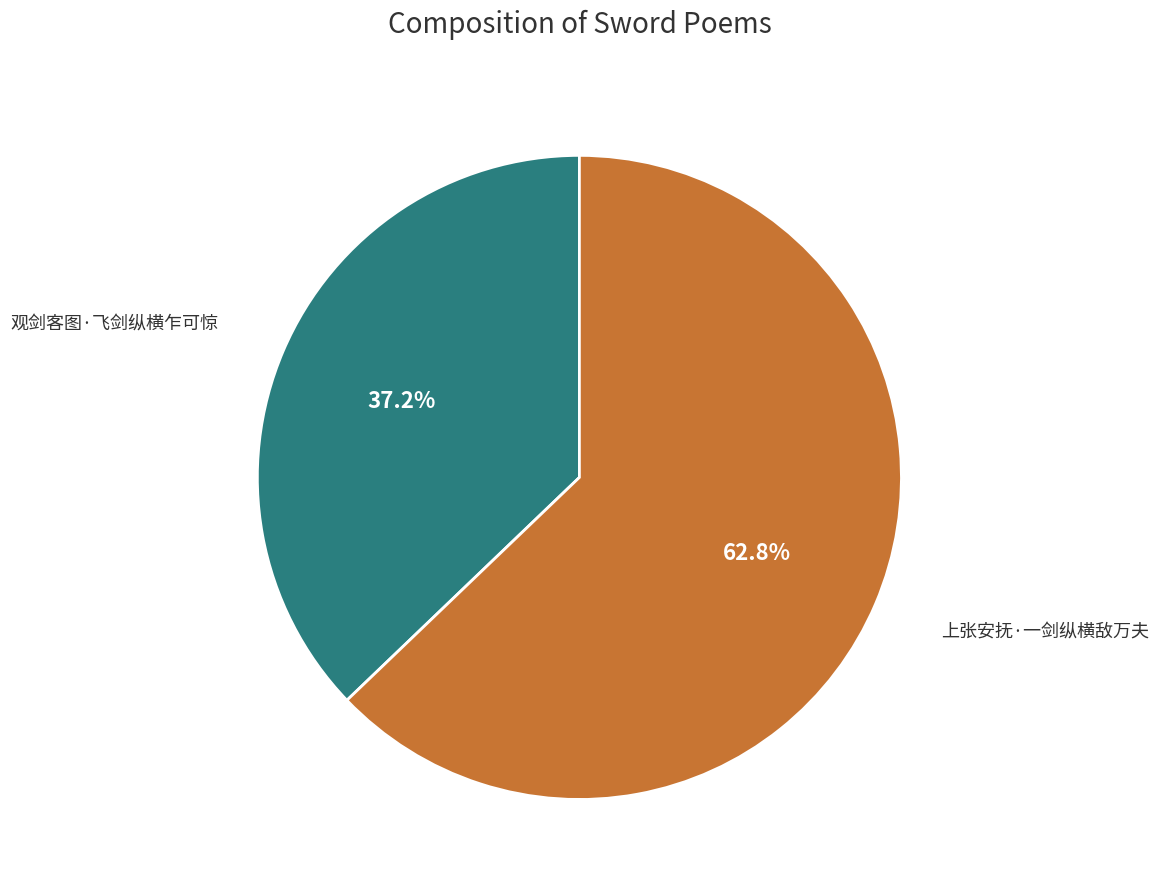

What percentage is the 上张安抚·一剑纵横敌万夫 slice, to the nearest percent?

63%